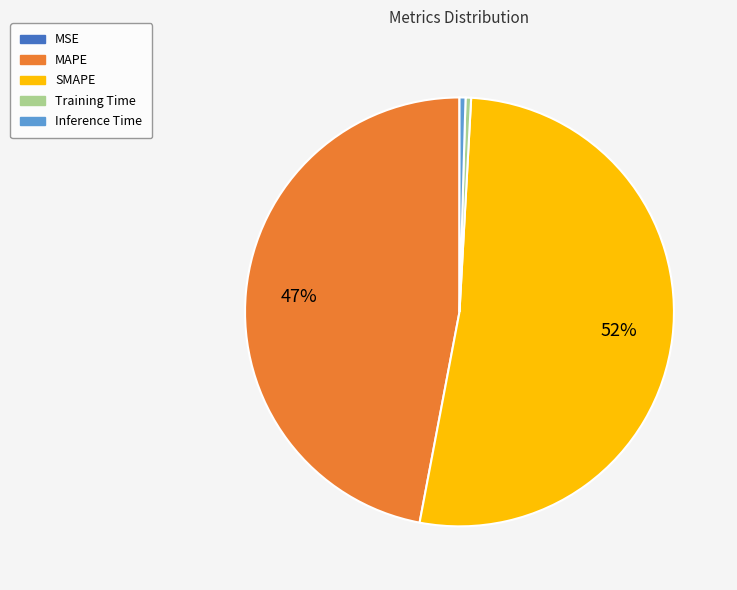

The Training Time slice represents 0% of the pie. True or false?

True